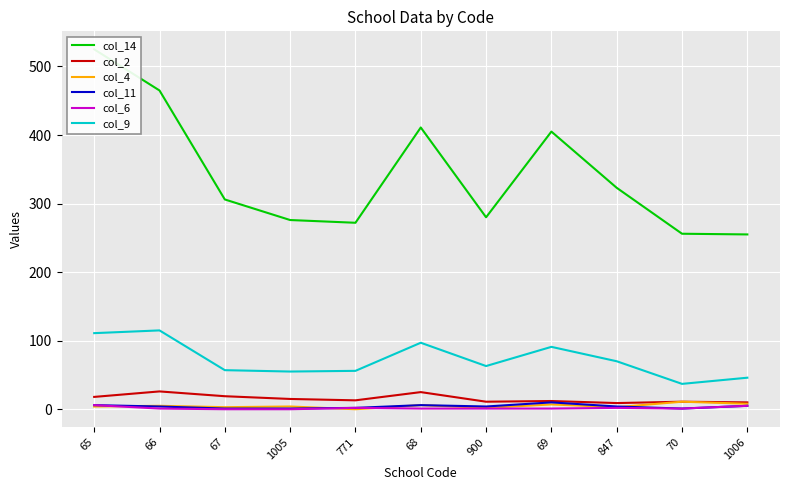

What is the difference between the second highest and second lowest values in the col_6 series?

5